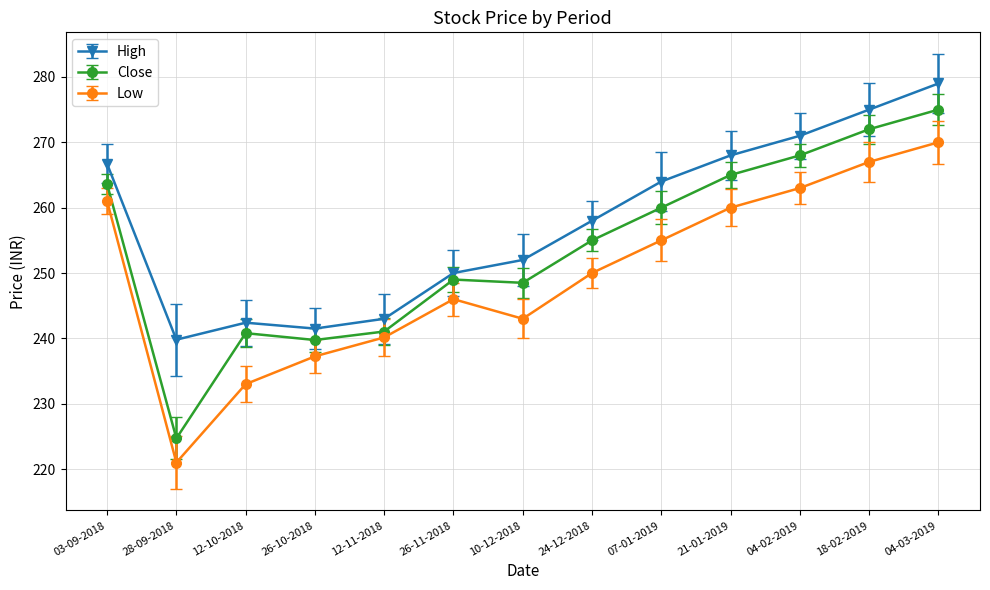

Is this an area chart (filled region under the line)?

No